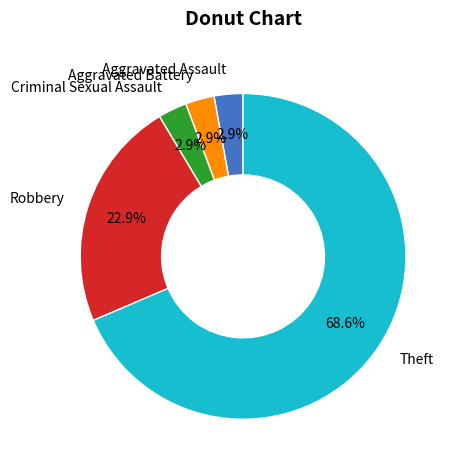

What is the largest slice in the pie chart?

Theft